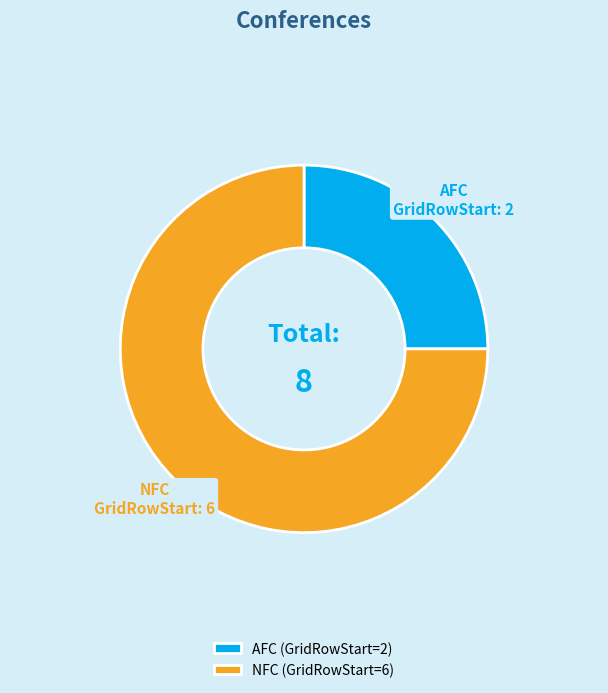

Is it true that AFC is 25% of the pie?

True